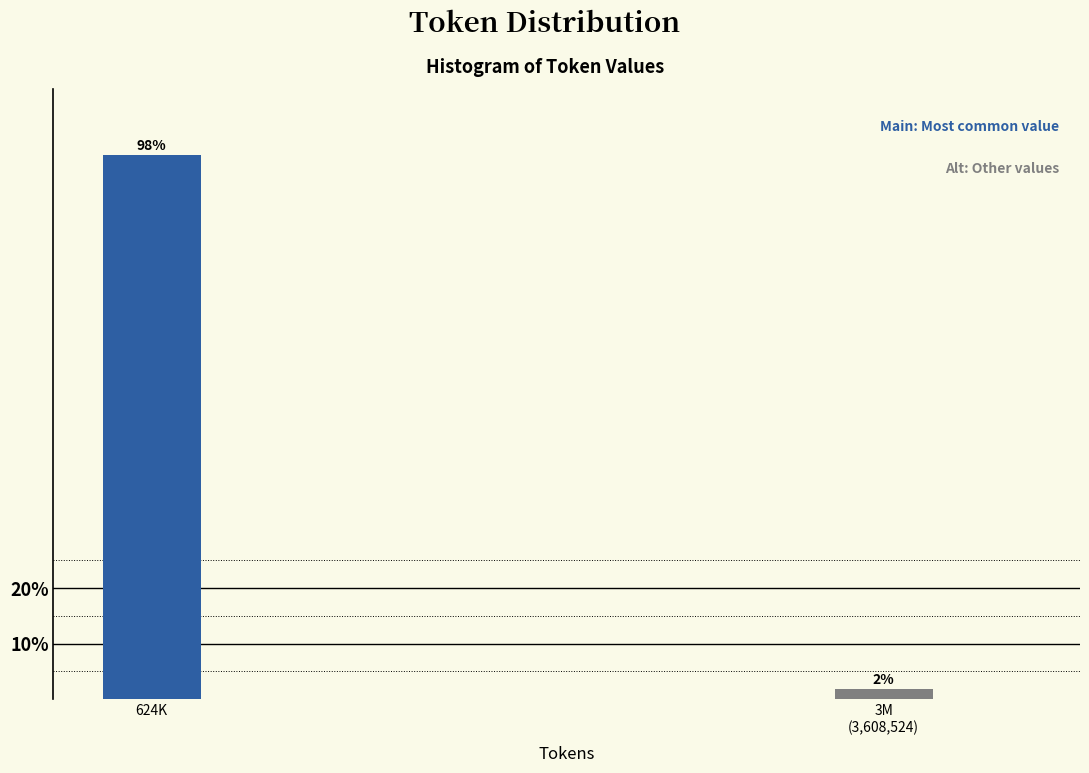

What is the label of the 1st bar from the left?

624K